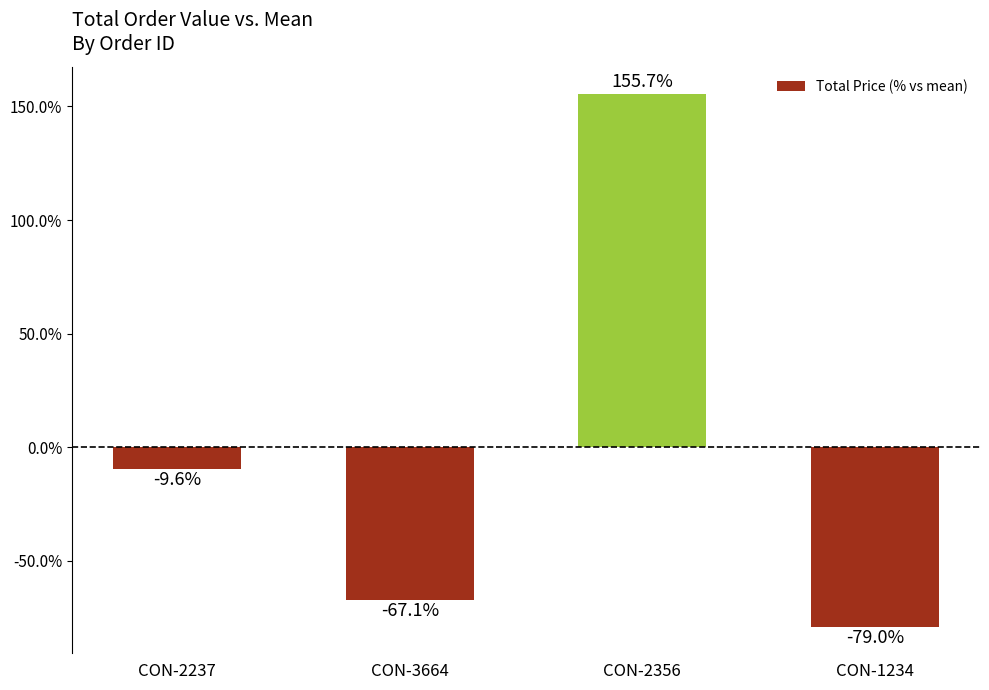

What is the difference between the second highest and minimum values?

69.4